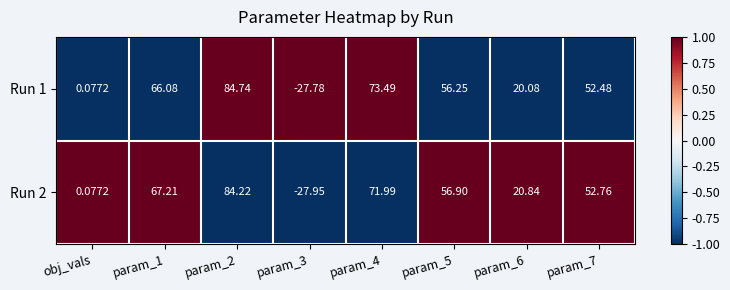

Is the value of Run 2 at obj_vals greater than the value of Run 1 at param_7?

No